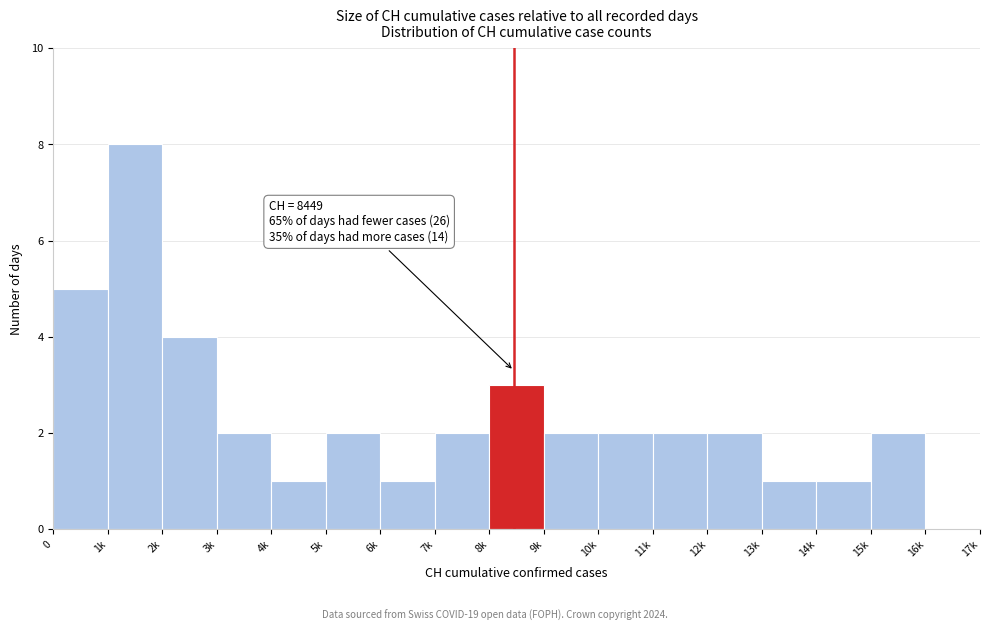

Reading left to right, what are all the values shown in this chart?

0=5	1k=8	2k=4	3k=2	4k=1	5k=2	6k=1	7k=2	8k=3	9k=2	10k=2	11k=2	12k=2	13k=1	14k=1	15k=2	16k=0